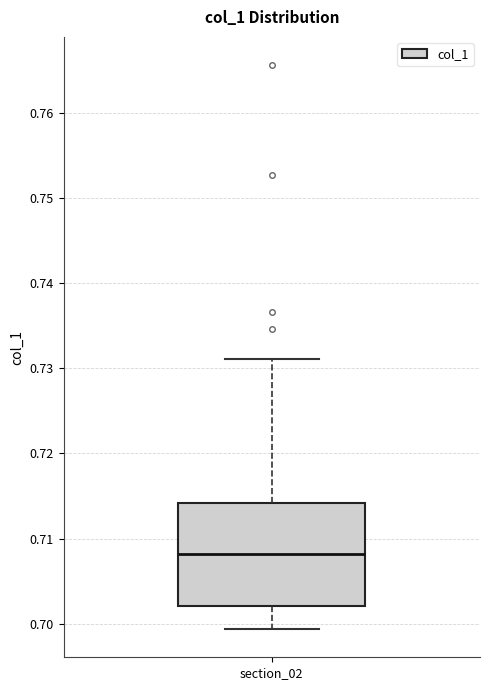

Transcribe this box plot: give where the median line is, the range the box spans, and where the two whiskers end, as read against the y-axis. The values are not printed on the chart, so give them approximately, as read against the axis.

median 0.708, box 0.702 to 0.714, whiskers 0.699 to 0.731